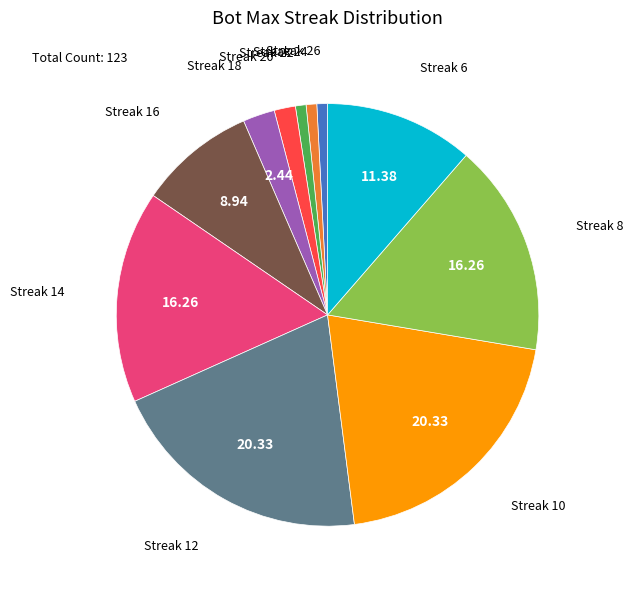

Is the sum of Streak 8 and Streak 12 greater than half?

No